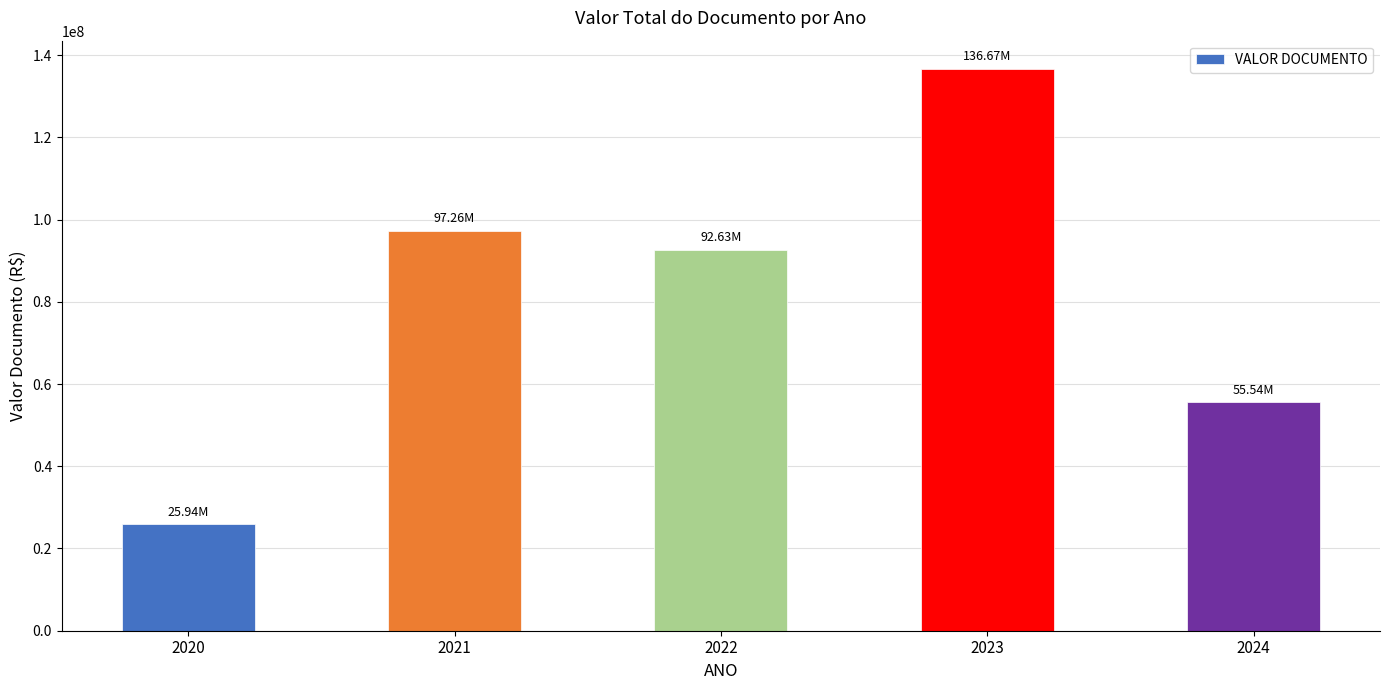

What is the ratio of the value at 2024 to the value at 2021?

0.6